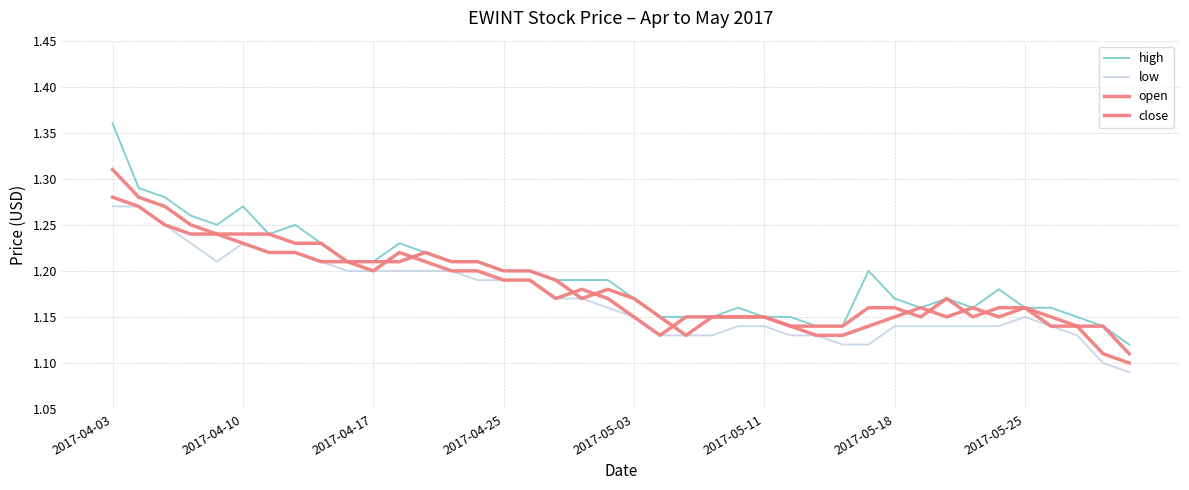

How many lines are shown in the chart?

4